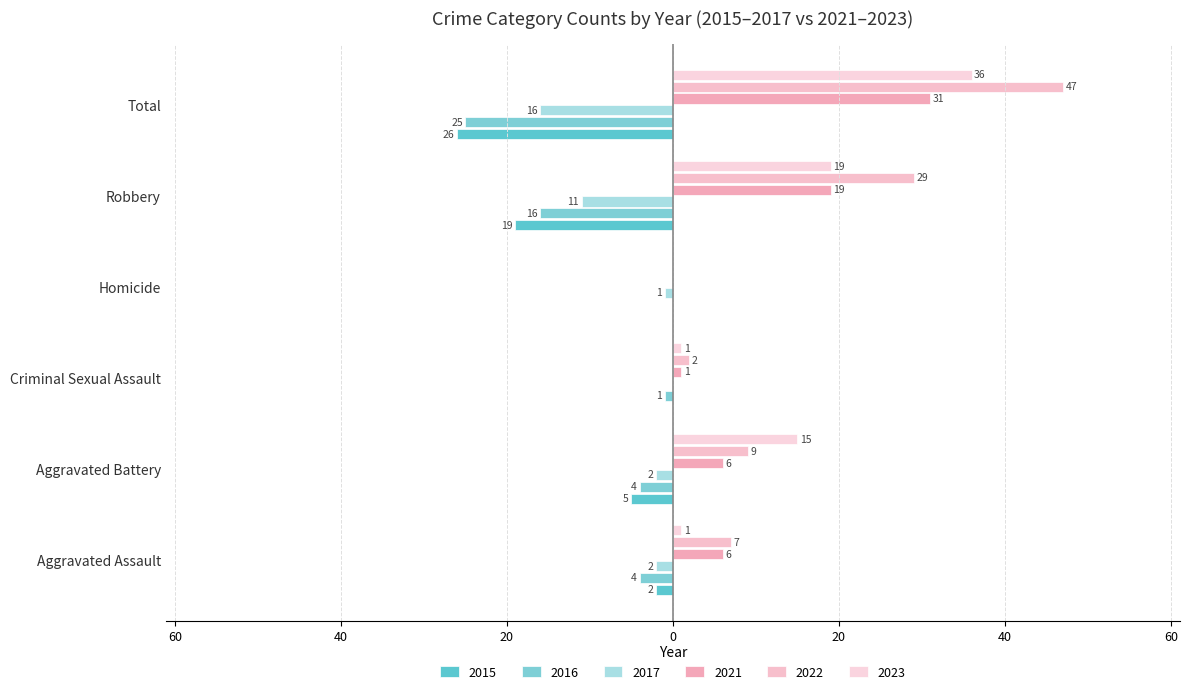

The 2022 series shows -32 at Homicide. True or false?

False